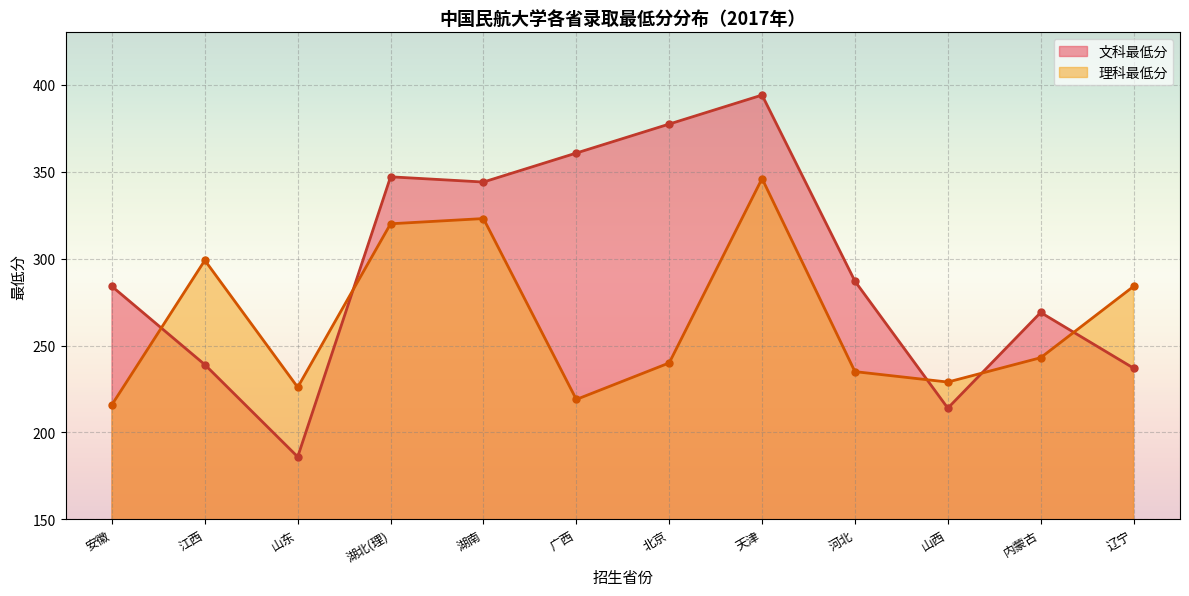

What is the label of the 5th point from the right?

天津